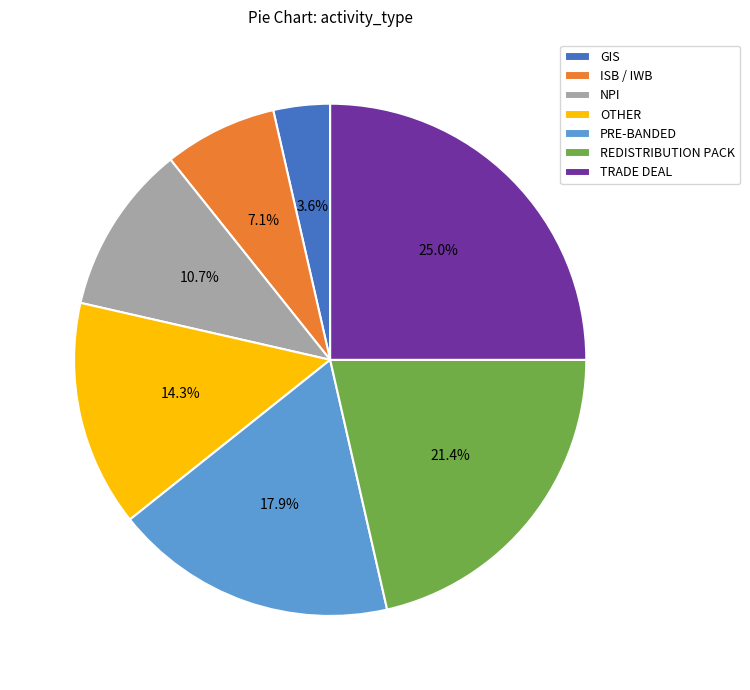

Which slice is the largest?

TRADE DEAL